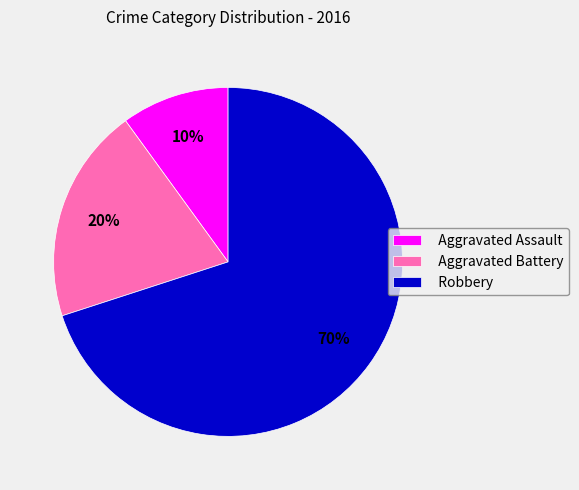

Rank the categories by value from highest to lowest.

Robbery, Aggravated Battery, Aggravated Assault